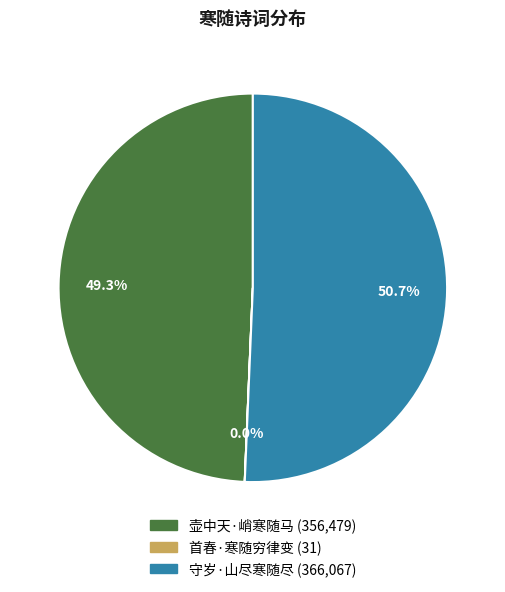

Which has a higher value, 壶中天·峭寒随马 or 守岁·山尽寒随尽?

守岁·山尽寒随尽